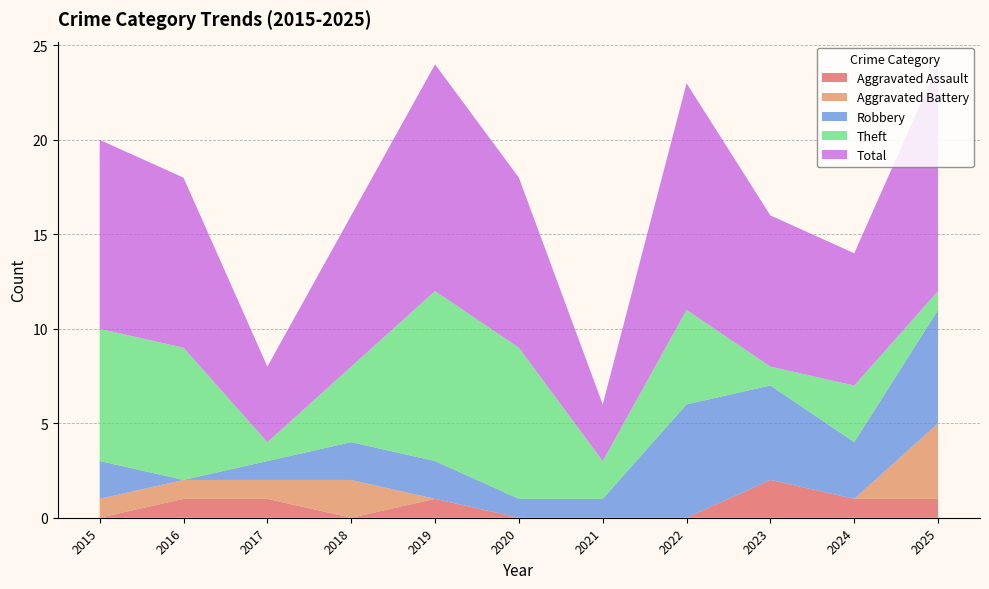

Reading left to right, transcribe all the data shown in this chart.

Aggravated Assault: 0	1	1	0	1	0	0	0	2	1	1
Aggravated Battery: 1	1	1	2	0	0	0	0	0	0	4
Robbery: 2	0	1	2	2	1	1	6	5	3	6
Theft: 7	7	1	4	9	8	2	5	1	3	1
Total: 10	9	4	8	12	9	3	12	8	7	12